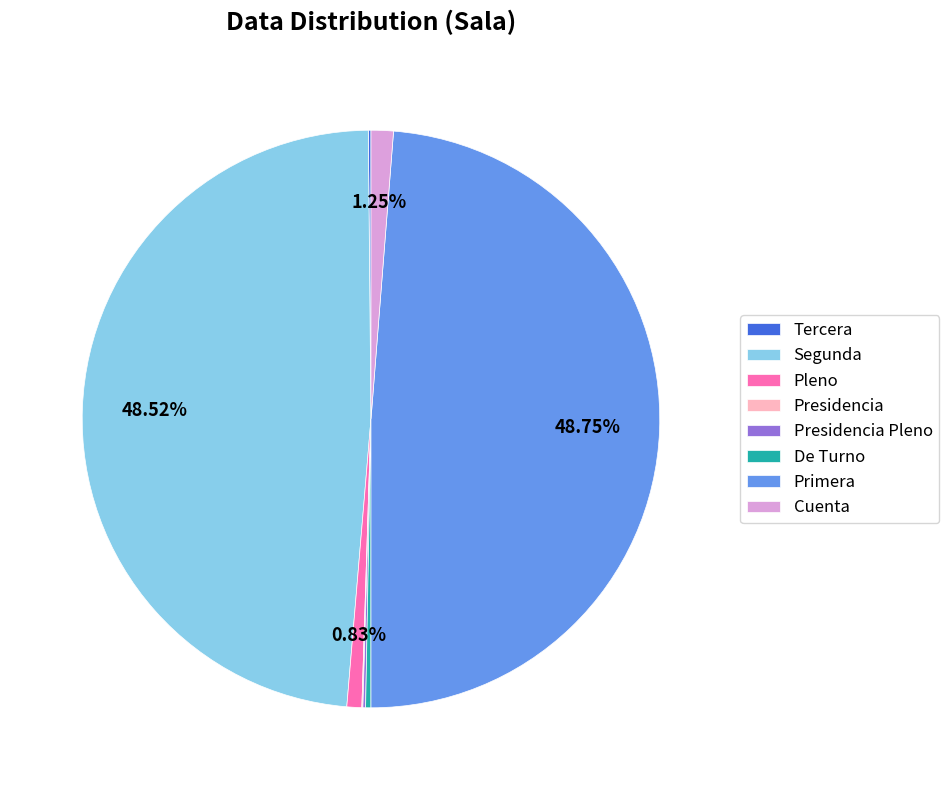

The Cuenta slice represents 11% of the pie. True or false?

False